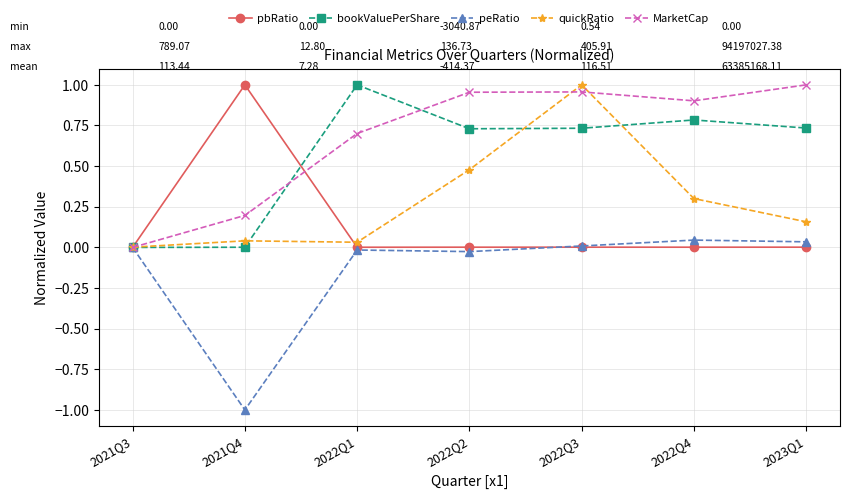

Which category has the highest value in the bookValuePerShare series?

2022Q1